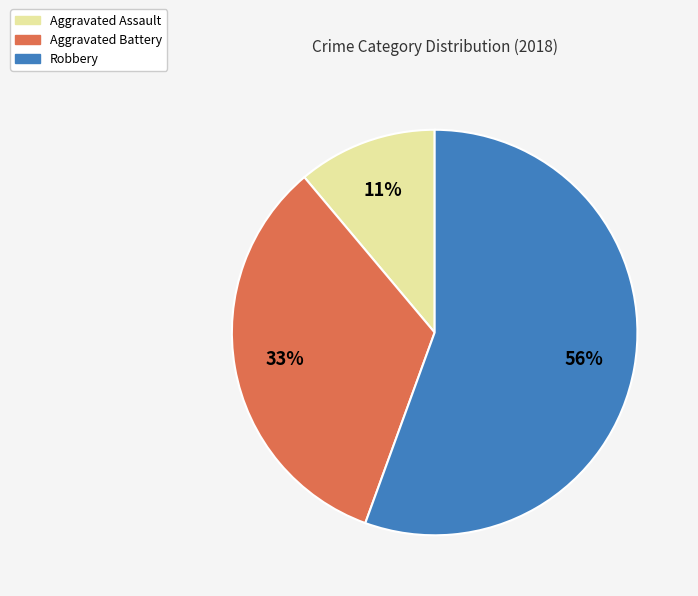

To the nearest percent, what is the average slice percentage?

33%